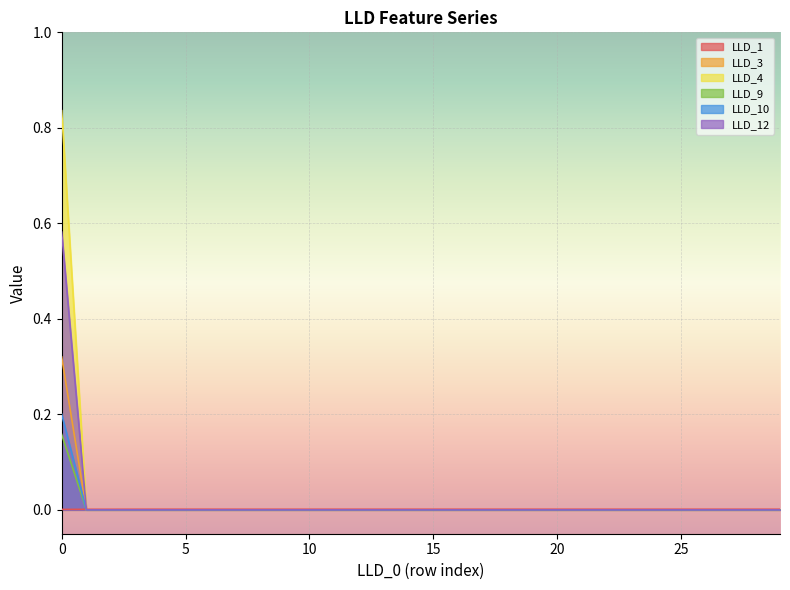

True or false: LLD_12 has a value of 1.0 at 0.

False